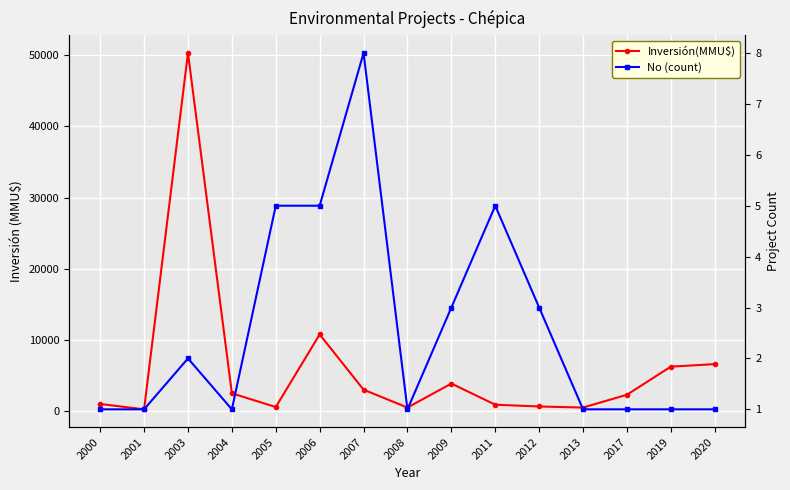

How many data points does each series have?

15